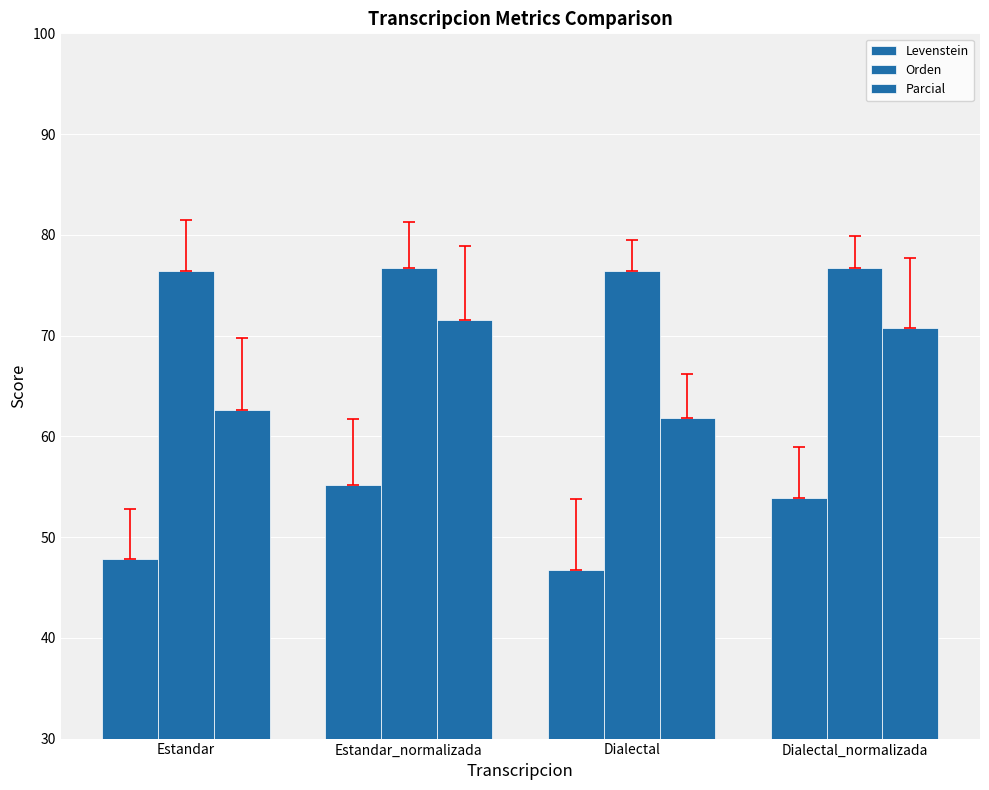

What is the difference between the Parcial values at Estandar and Dialectal_normalizada?

8.2